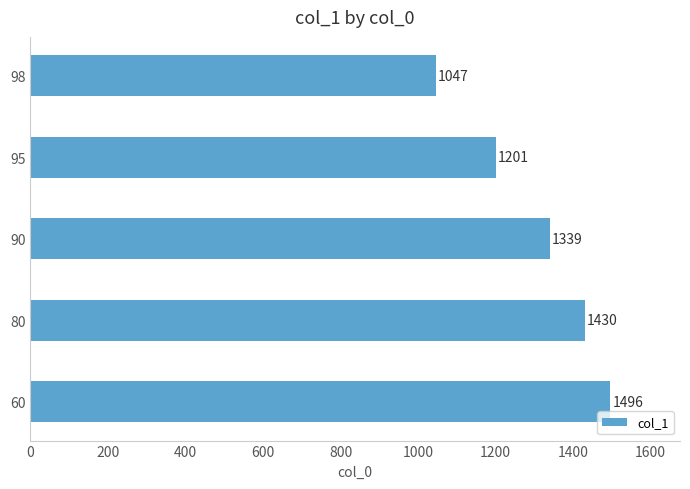

Which has a higher value, 90 or 98?

90